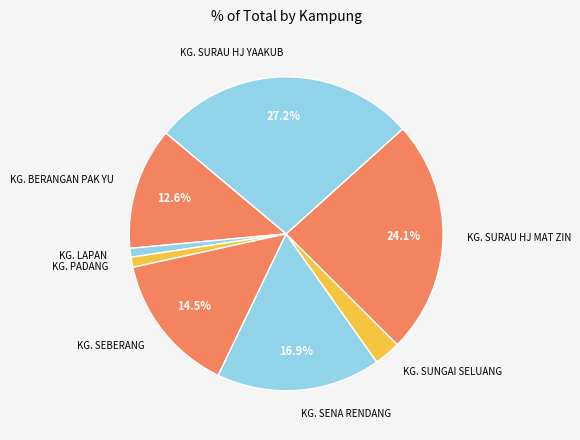

Is the sum of KG. SURAU HJ YAAKUB and KG. BERANGAN PAK YU greater than half?

No